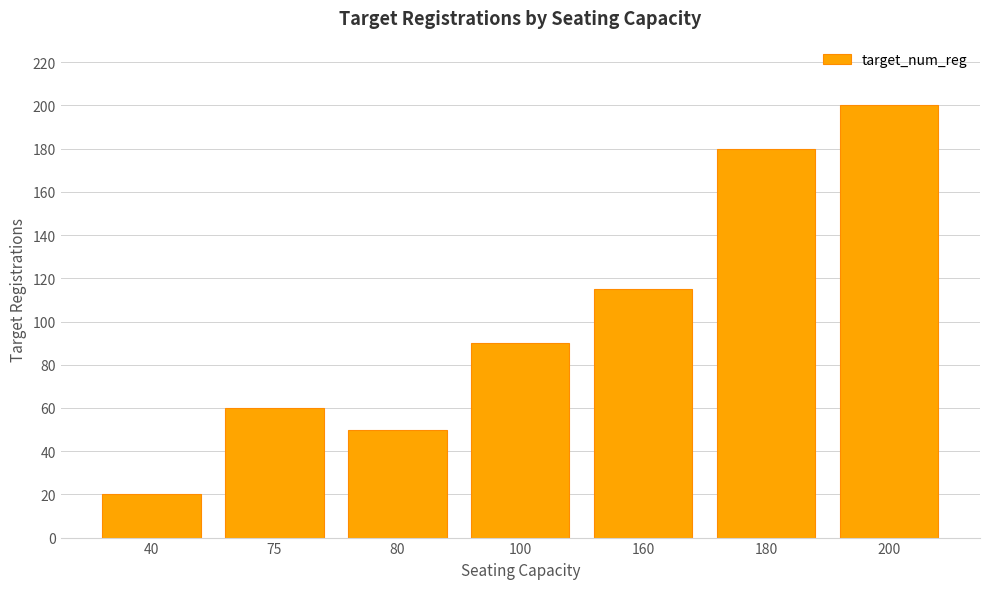

What is the change in value from 40 to 200?

+180